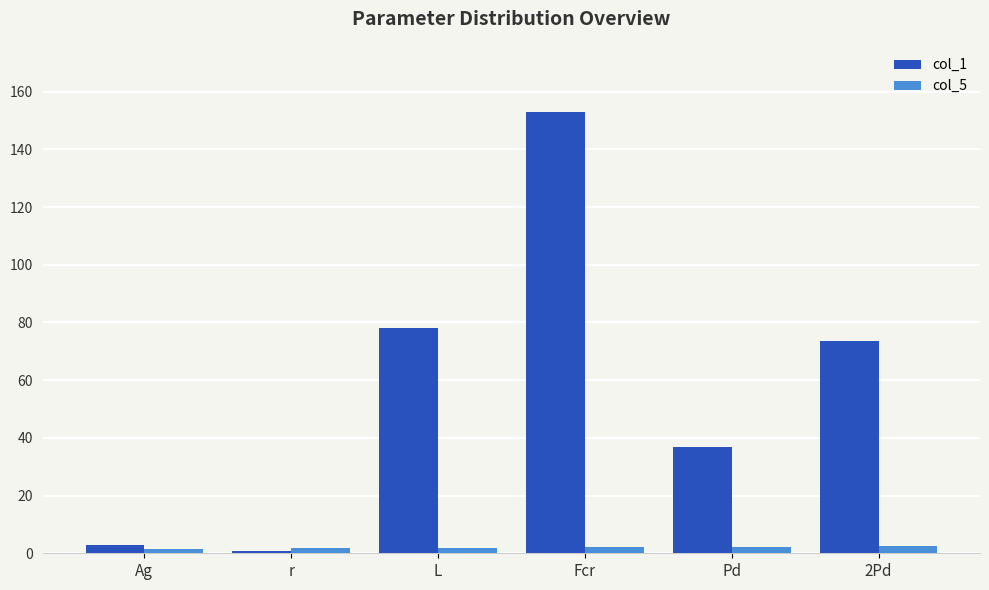

What is the greatest value displayed?

152.9